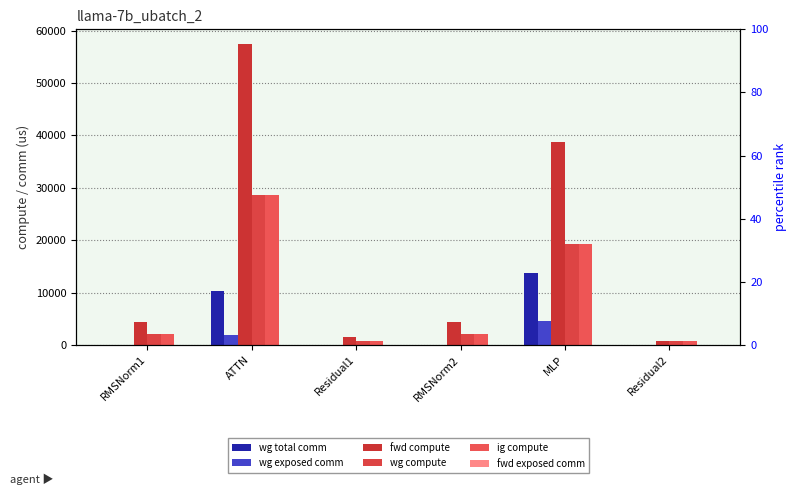

How many data points in ig compute are above 2189?

4